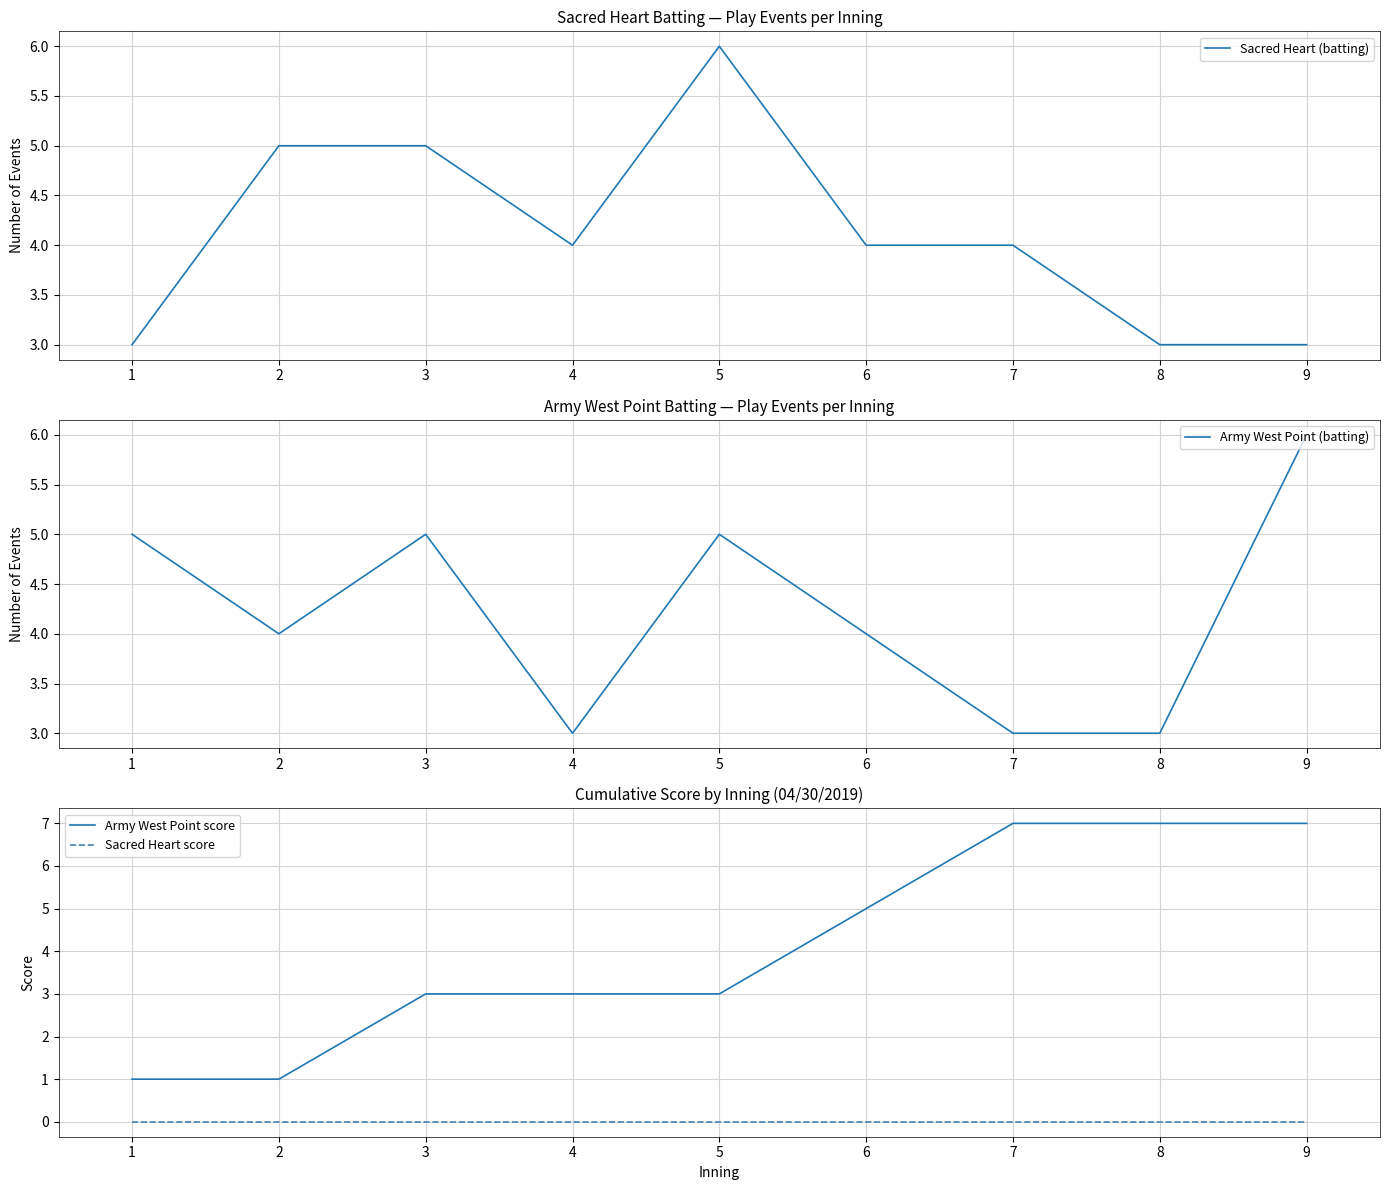

Rank the categories by Sacred Heart (batting) value from highest to lowest.

5, 2, 3, 4, 6, 7, 1, 8, 9